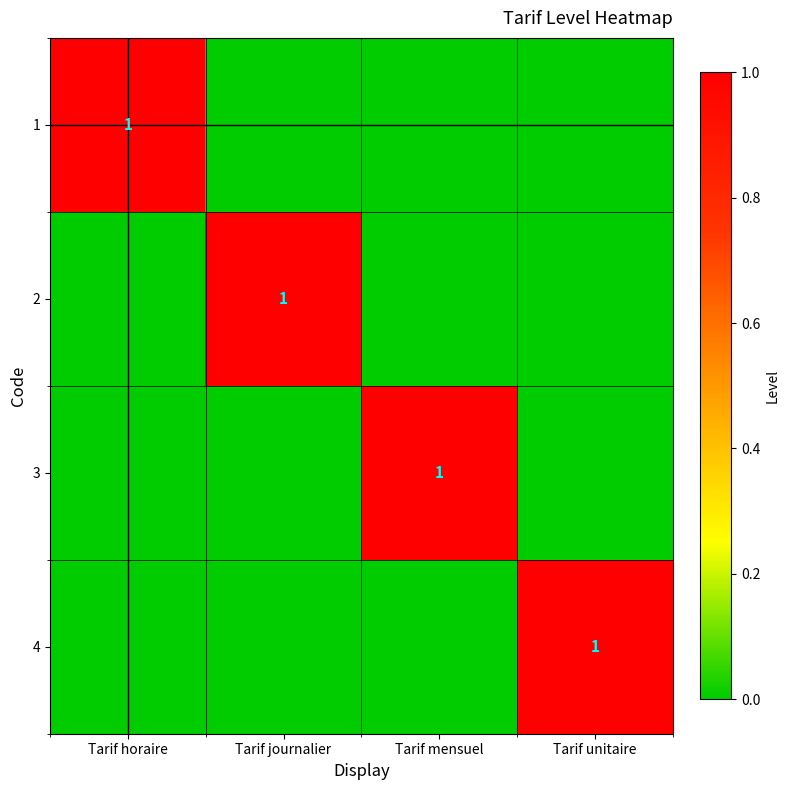

True or false: 4 has a value of 1 at Tarif unitaire.

True